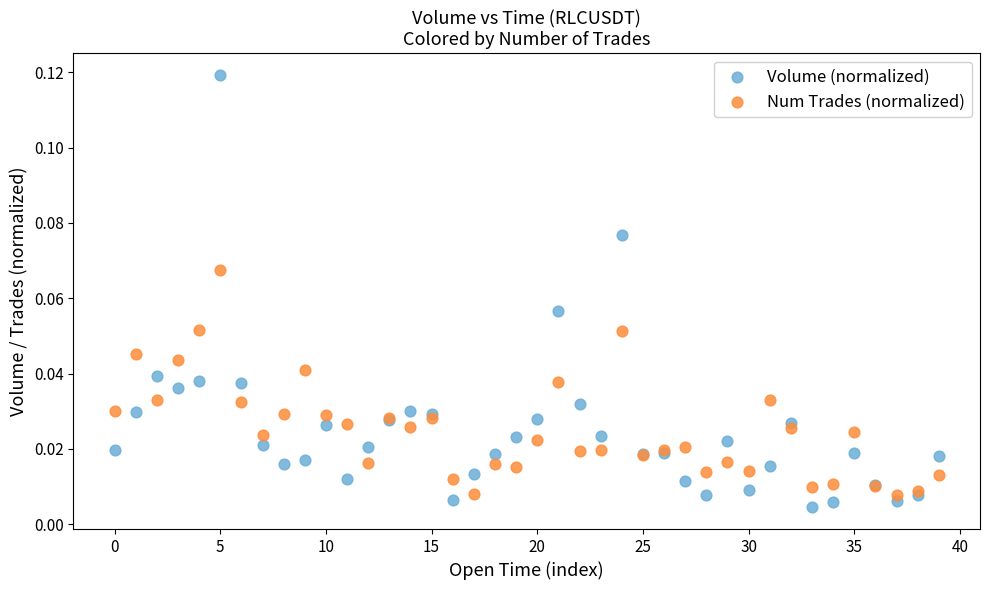

Which series has the largest Y range (max minus min)?

Volume (normalized)